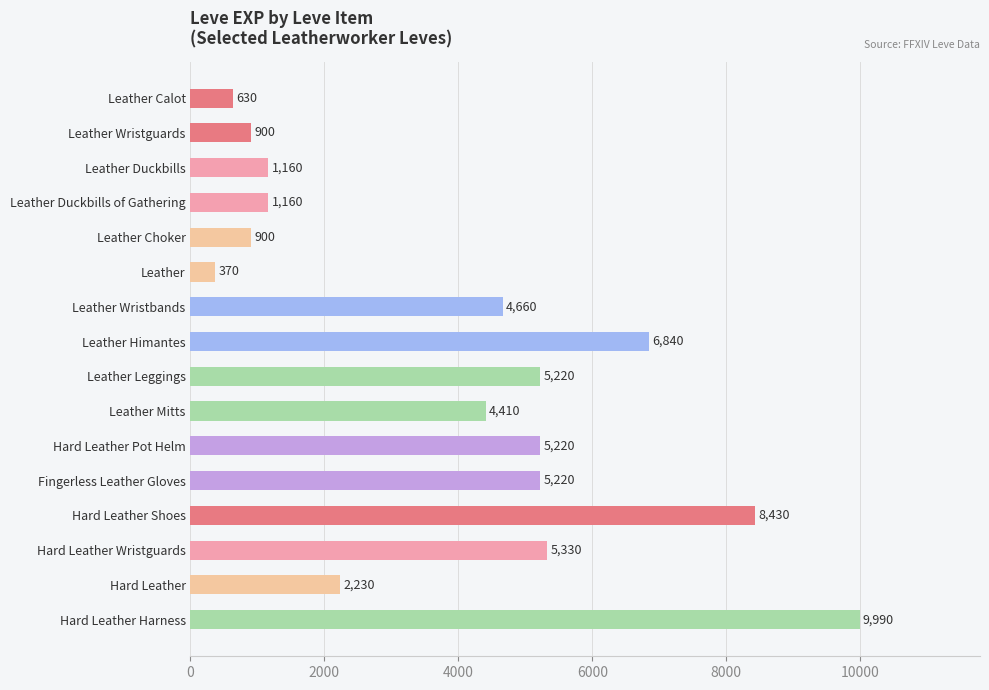

Count the number of categories in the chart.

16